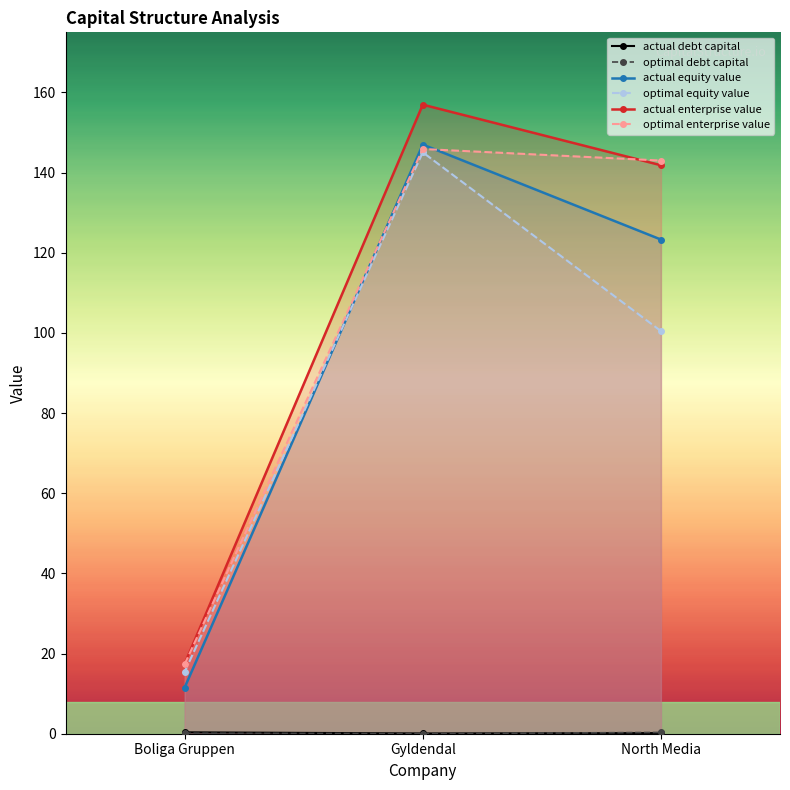

Which series has the largest range (max minus min)?

actual enterprise value